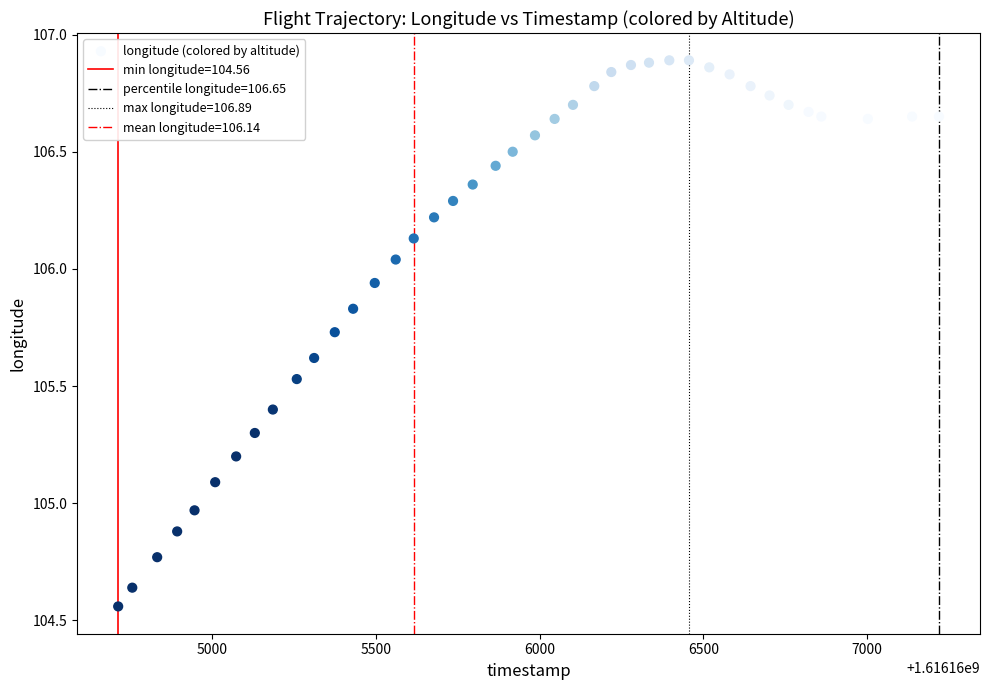

What is the range of Y values (max minus min)?

2.3